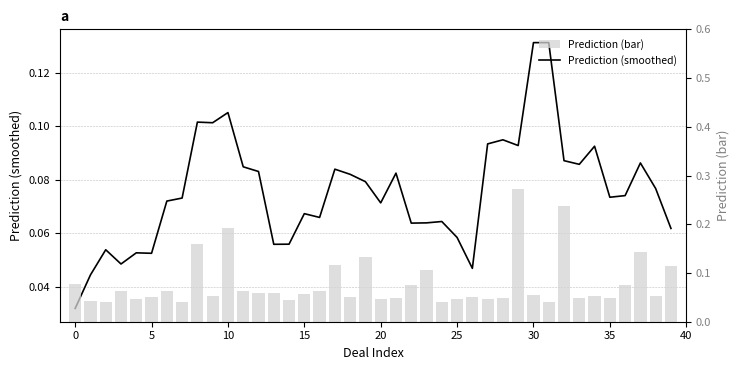

Which label corresponds to the largest value in the chart?

29